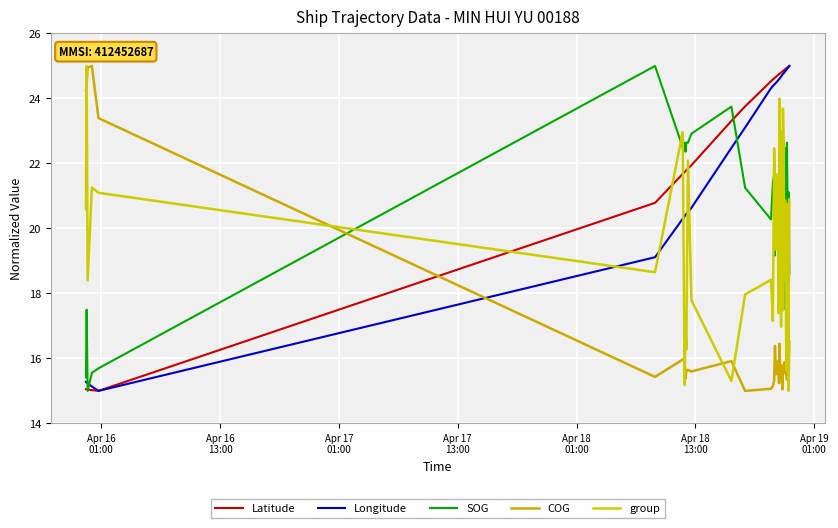

True or false: COG and SOG intersect in this chart.

True